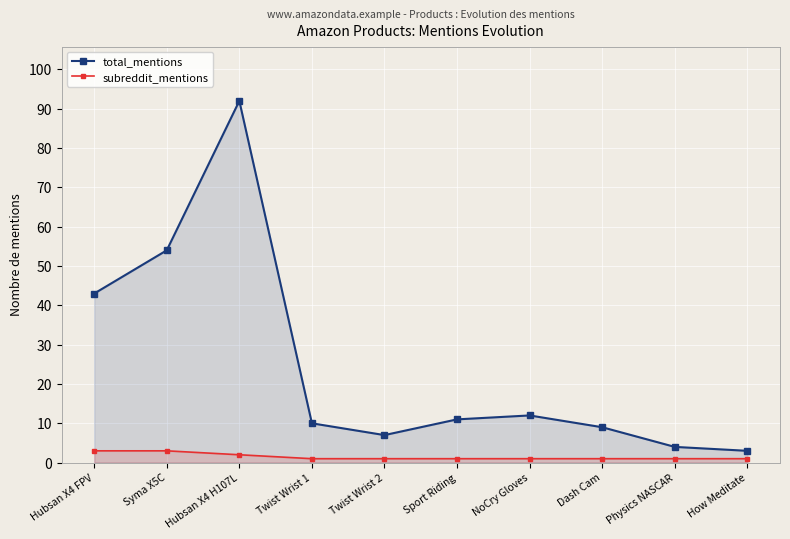

True or false: subreddit_mentions and total_mentions cross at least once.

False